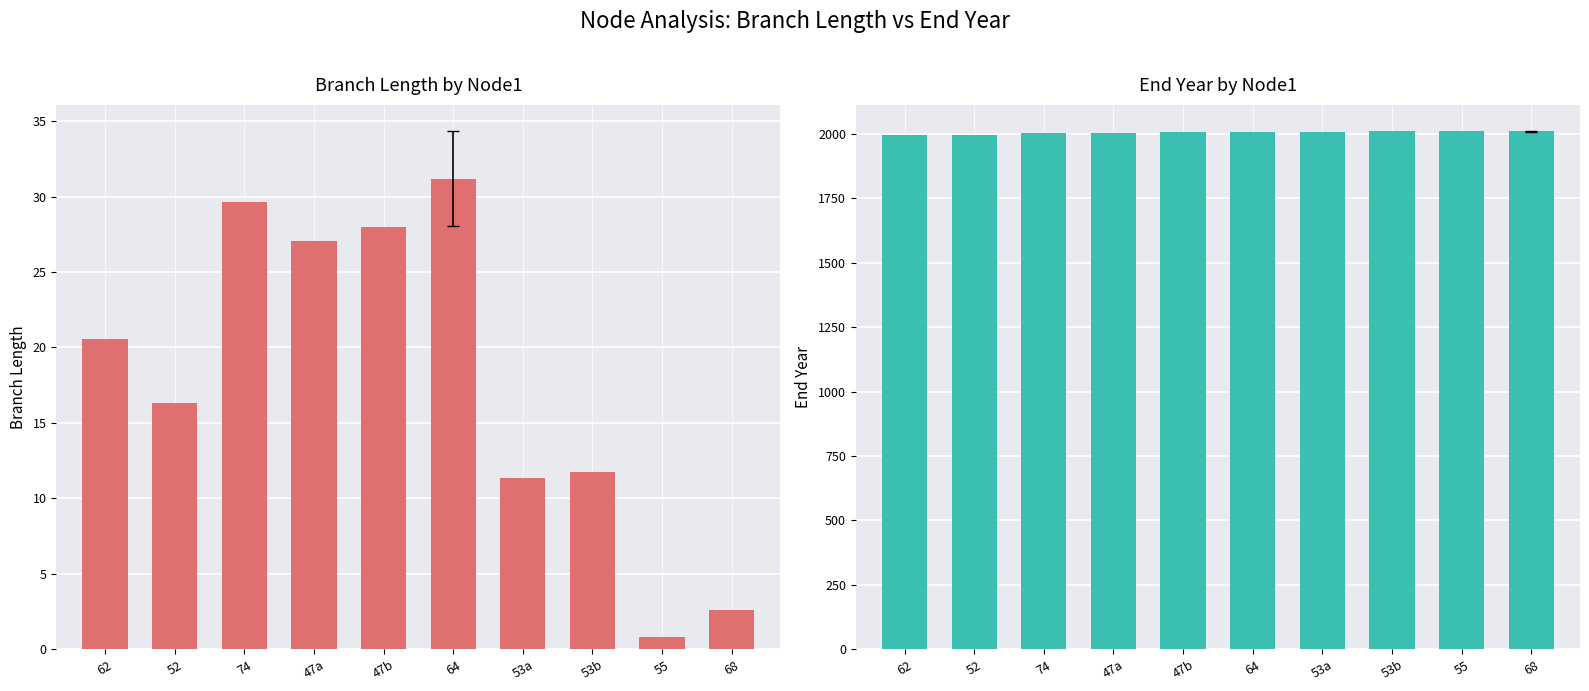

What is the difference between the Branch Length values at 47b and 47a?

0.9